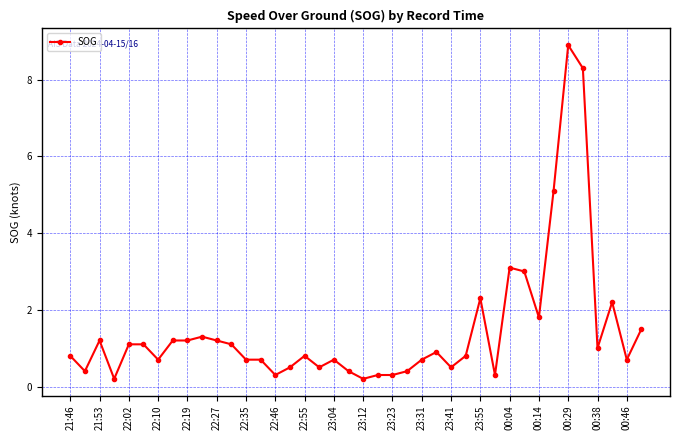

What is the average value?

1.5